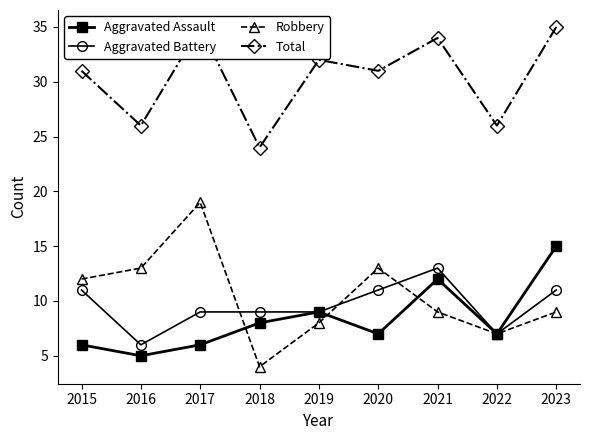

Is the value of Aggravated Battery at 2023 greater than the value of Robbery at 2021?

Yes